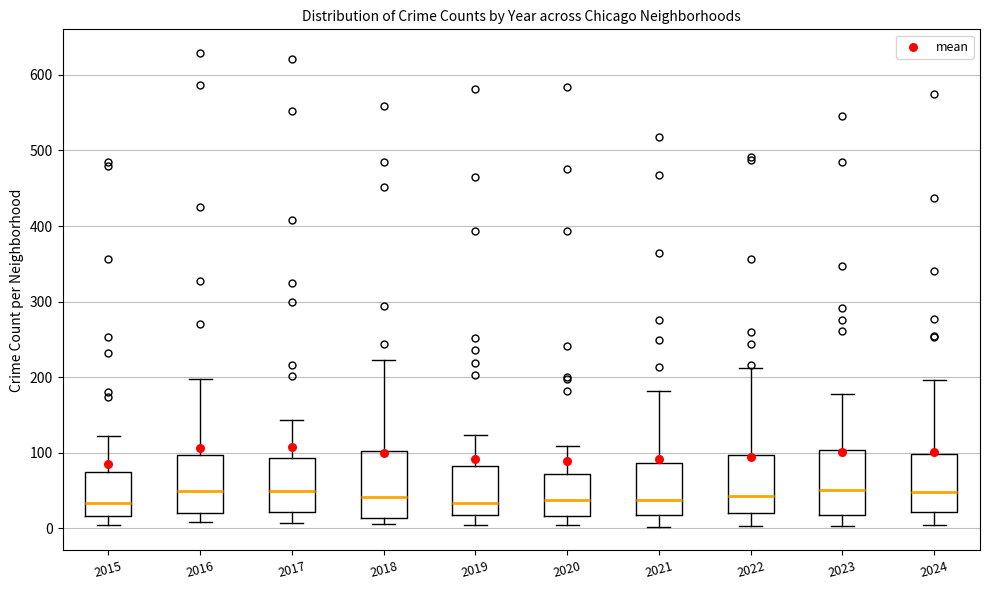

Reading left to right, read every box against the y-axis: the position of its median line, the range the box covers, and the ends of its whiskers. The values are not printed on the chart, so give them approximately, as read against the axis.

2015: median 30, box 20 to 80, whiskers 0 to 120
2016: median 50, box 20 to 100, whiskers 10 to 200
2017: median 50, box 20 to 90, whiskers 10 to 140
2018: median 40, box 10 to 100, whiskers 10 (just below the box's lower edge) to 220
2019: median 30, box 20 to 80, whiskers 10 to 120
2020: median 40, box 20 to 70, whiskers 0 to 110
2021: median 40, box 20 to 90, whiskers 0 to 180
2022: median 40, box 20 to 100, whiskers 0 to 210
2023: median 50, box 20 to 100, whiskers 0 to 180
2024: median 50, box 20 to 100, whiskers 10 to 200